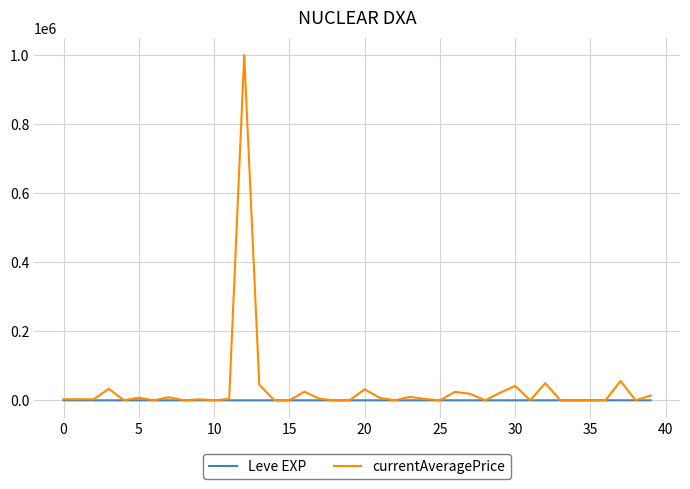

What are all the series names shown in the legend?

Leve EXP, currentAveragePrice